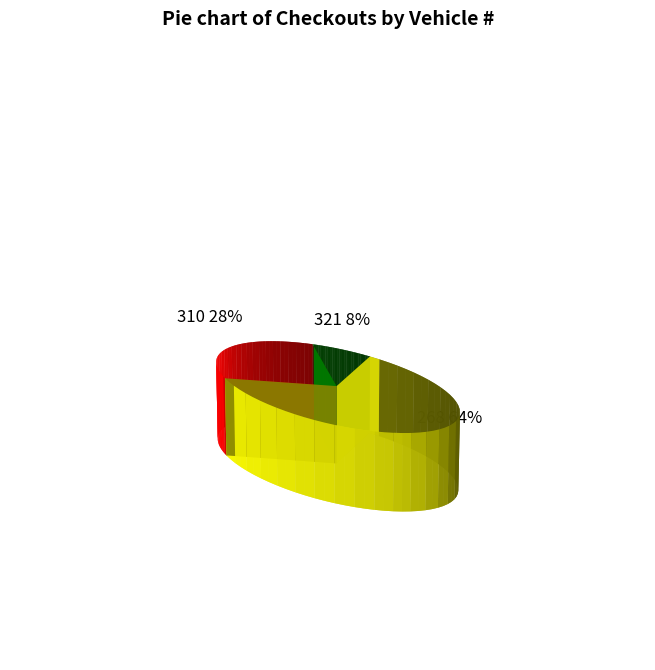

Count the number of slices in the pie.

3